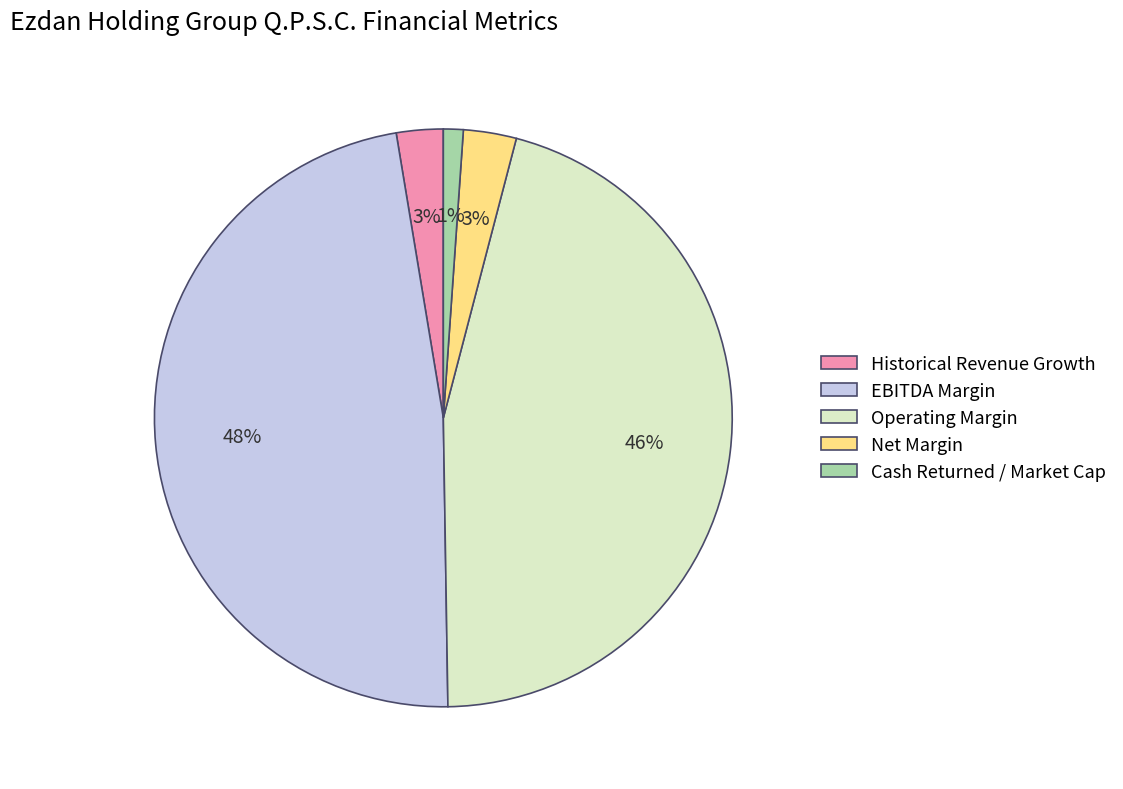

To the nearest percent, what is the average slice percentage?

20%